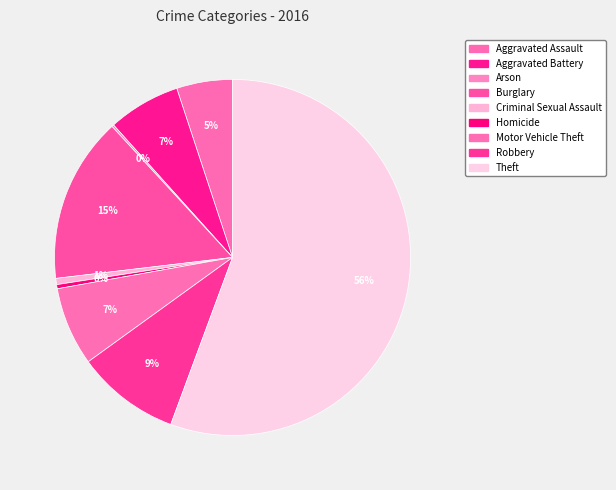

To the nearest percent, what percentage of the pie is Criminal Sexual Assault?

1%